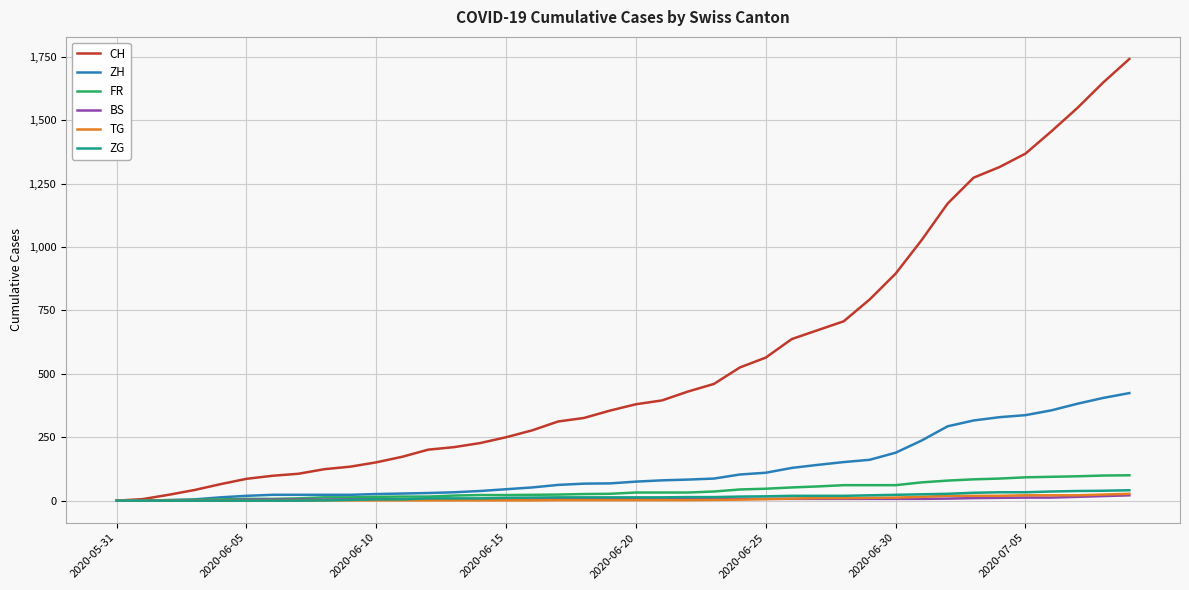

How many lines are shown in the chart?

6